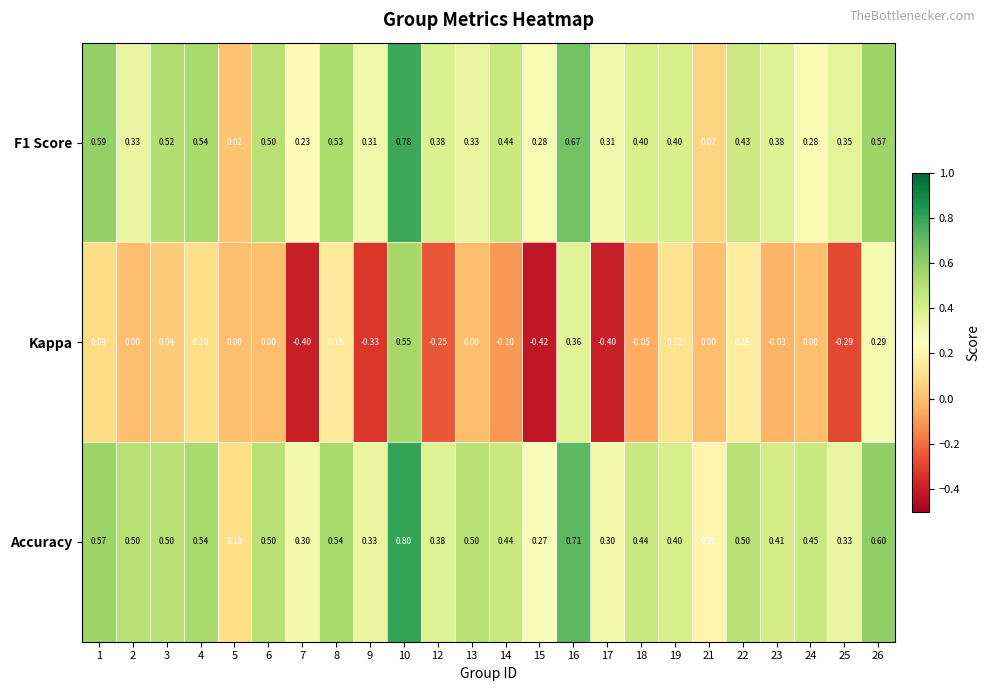

Is the value of F1 Score at 18 greater than the value of Accuracy at 4?

No